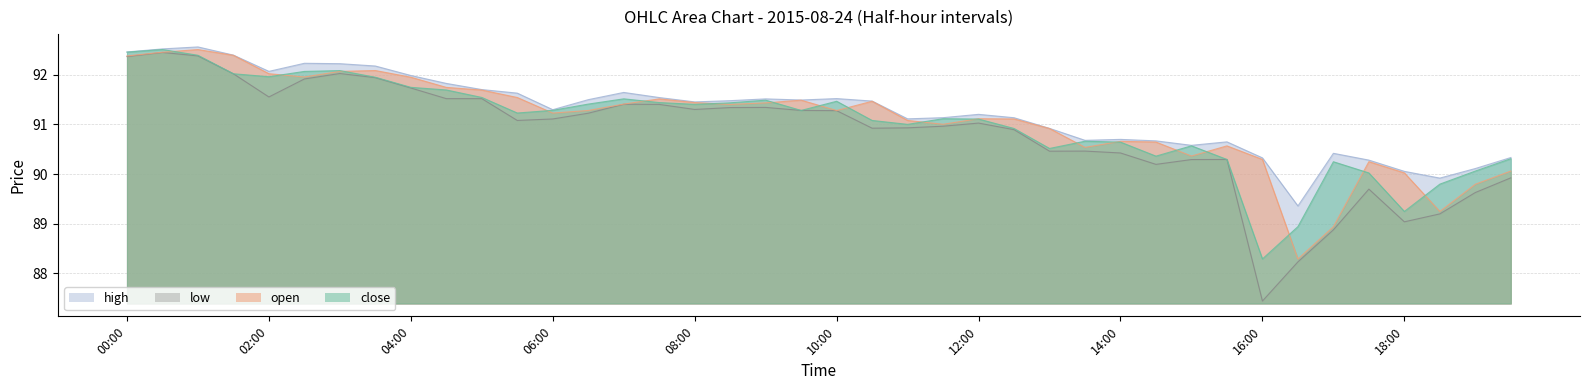

Does the chart have visible grid lines?

Yes